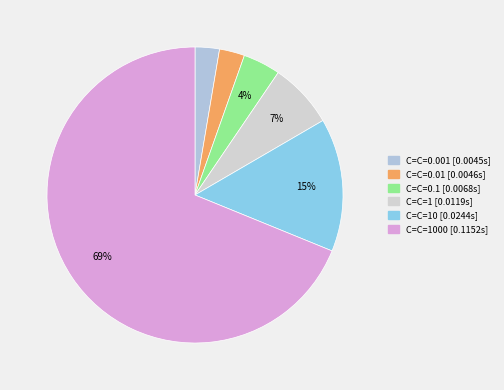

Which slice is the largest?

C=1000